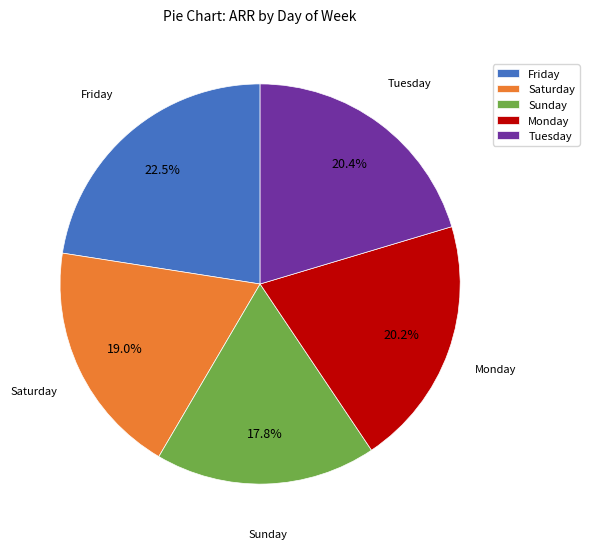

Does any single category account for the majority?

No